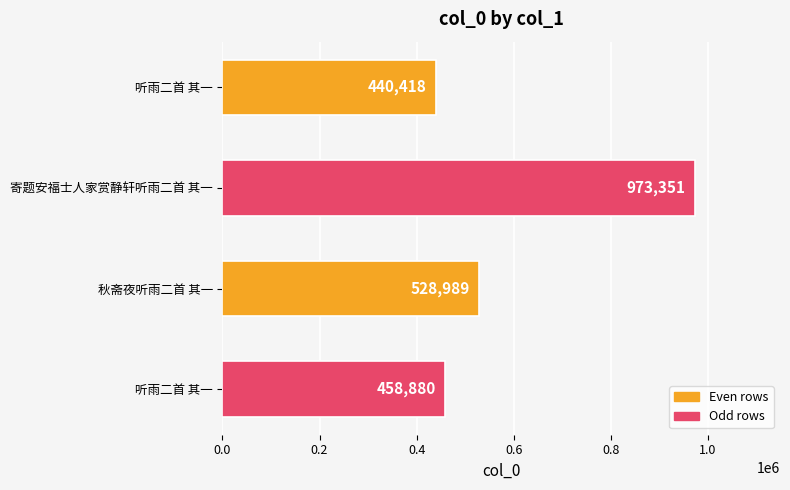

How many bars are there in total?

4